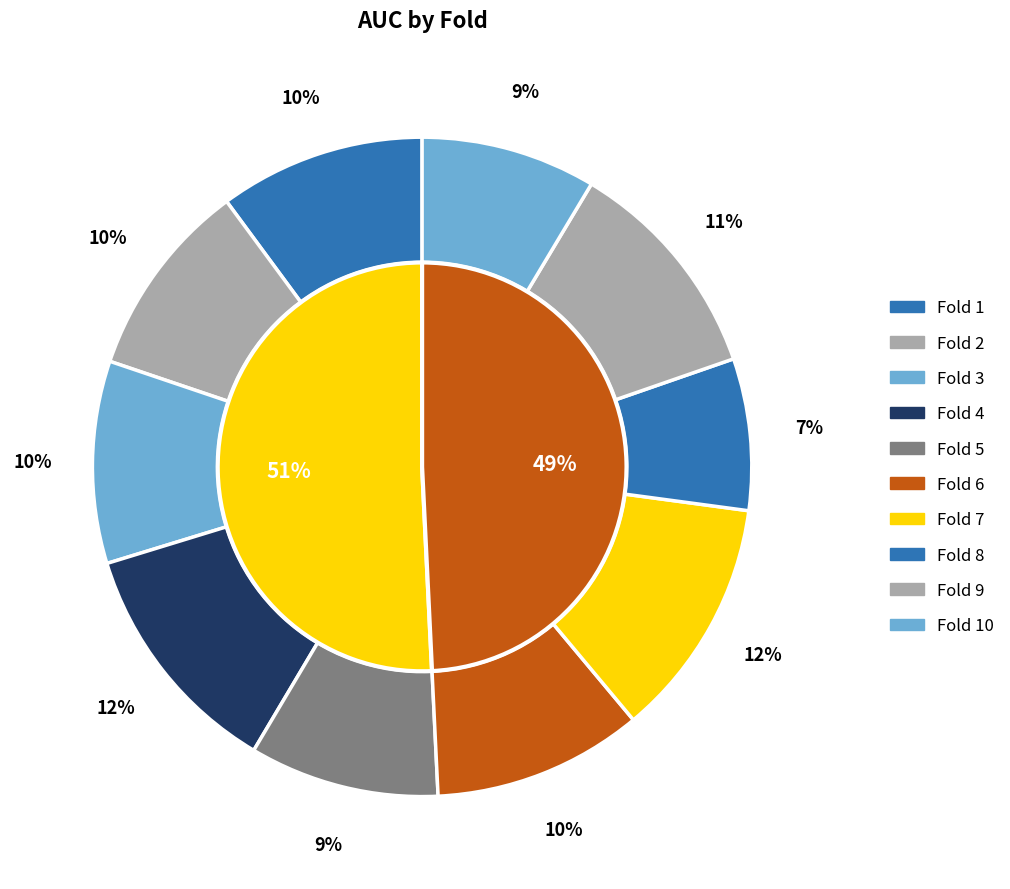

True or false: Fold 1 accounts for 23% of the total.

False